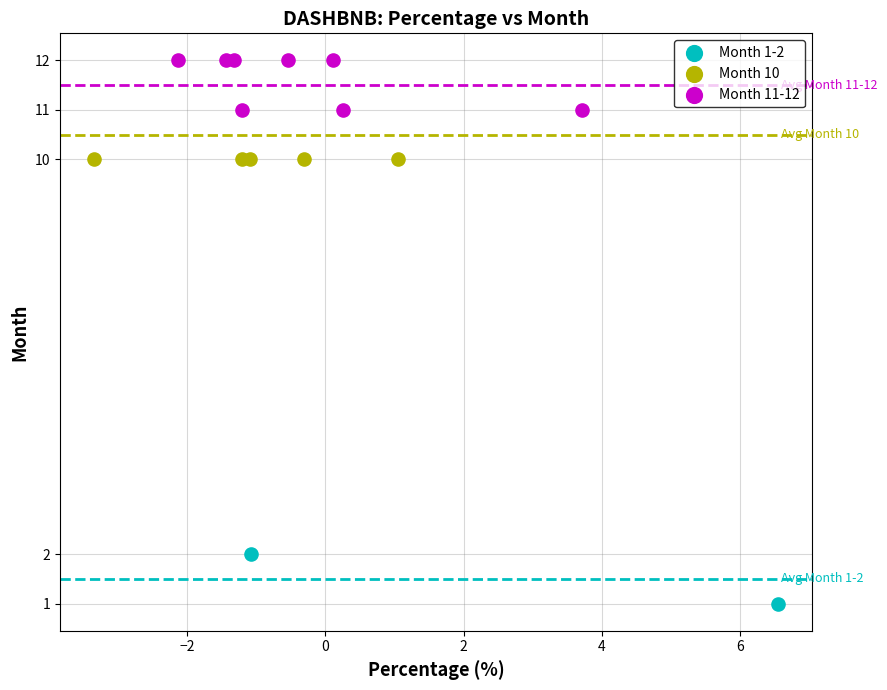

What are all the series names shown in the legend?

Month 1-2, Month 10, Month 11-12